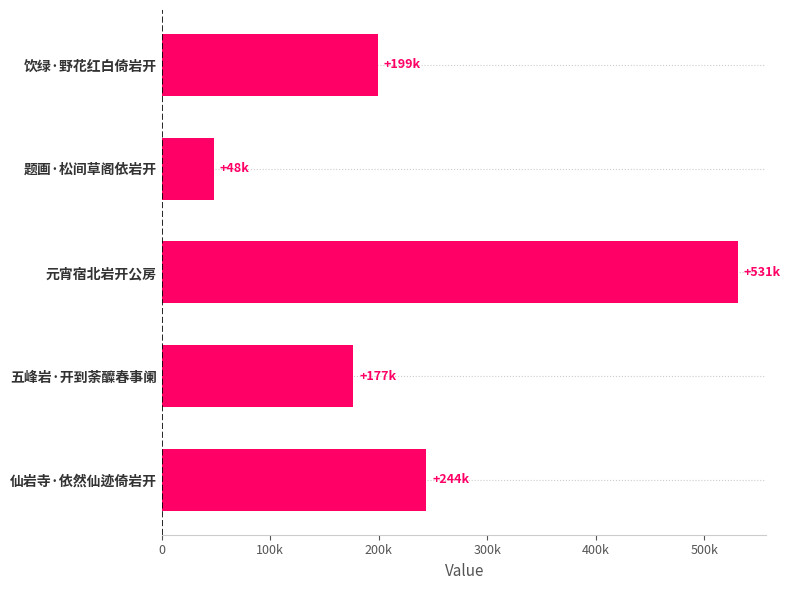

List the labels in order of value, smallest first.

题画·松间草阁依岩开, 五峰岩·开到荼醾春事阑, 饮绿·野花红白倚岩开, 仙岩寺·依然仙迹倚岩开, 元宵宿北岩开公房